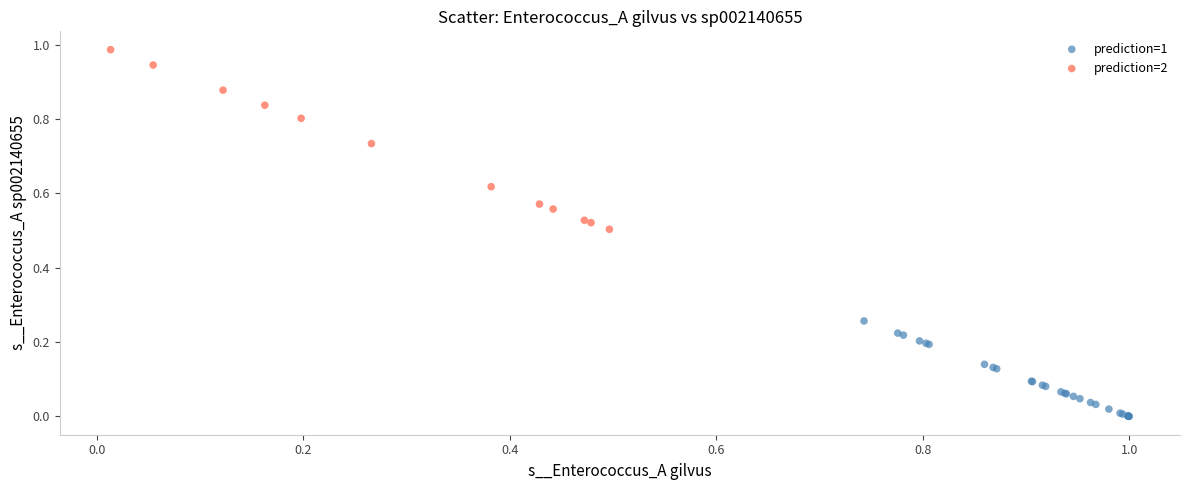

Which series reaches the maximum Y coordinate?

prediction=2